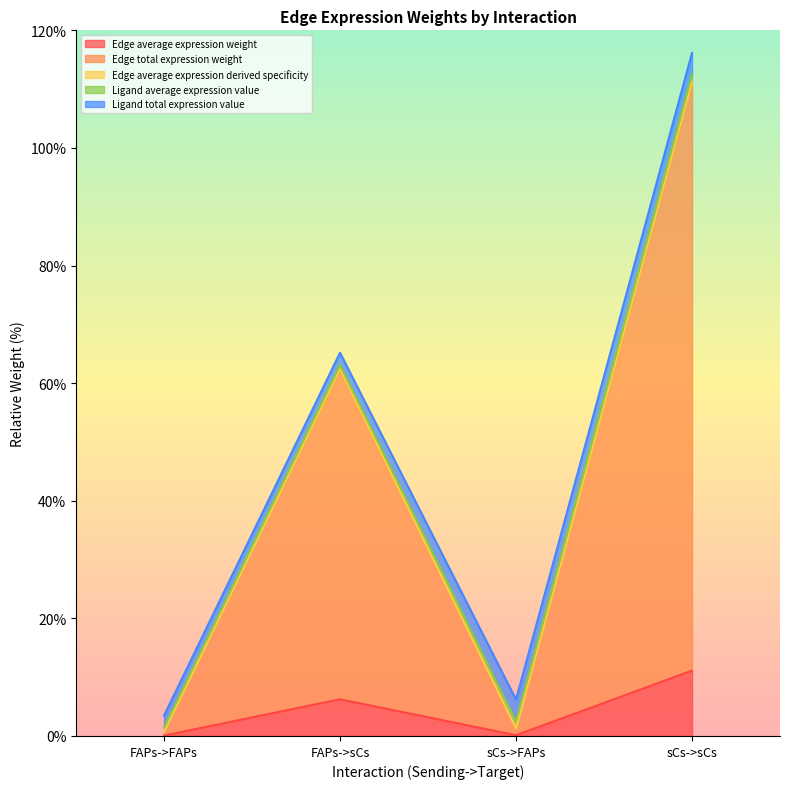

At how many categories does at least one series exceed 108?

1